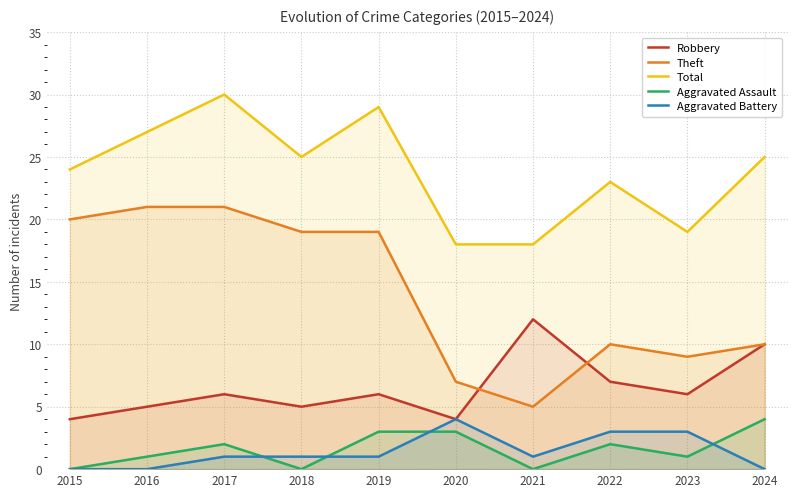

What is the difference between the second highest and minimum values in the Aggravated Battery series?

3